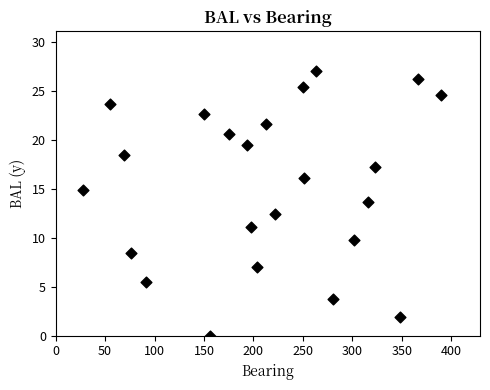

What is the range of Y values (max minus min)?

27.0